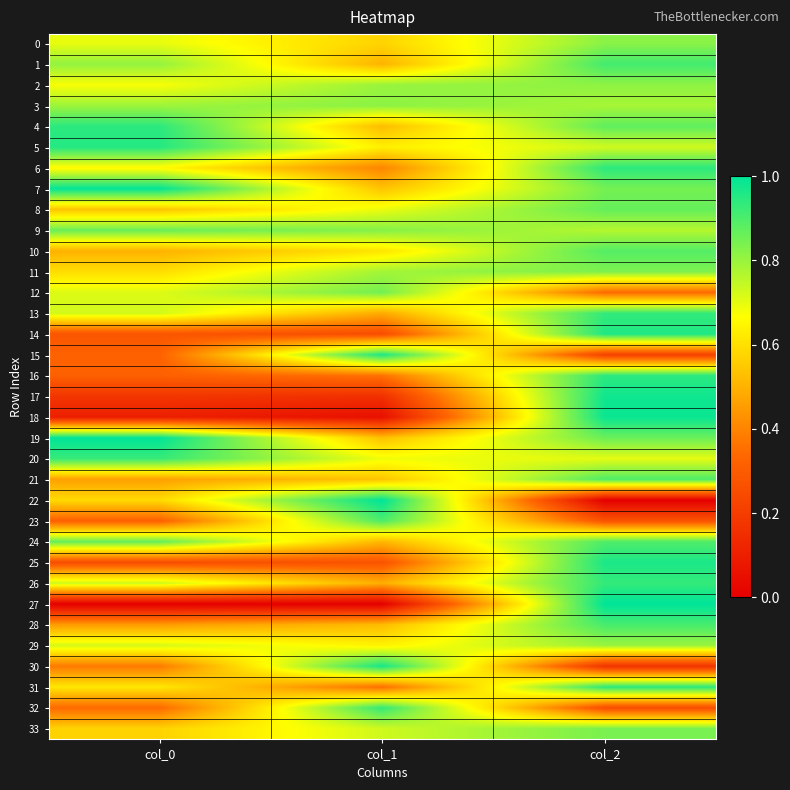

Between col_0 and col_1, which series saw the biggest shift?

15